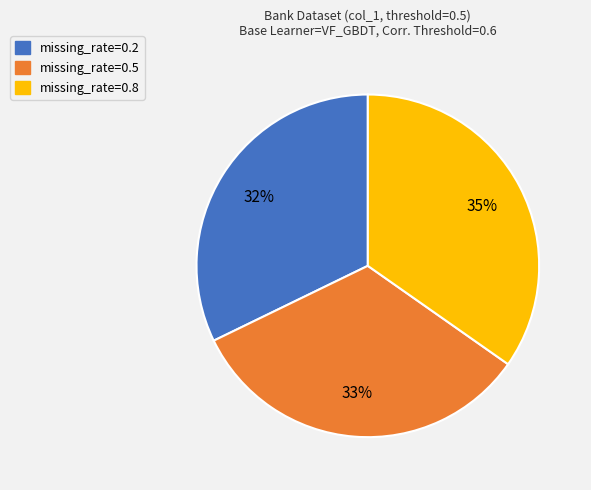

Between missing_rate=0.8 and missing_rate=0.2, which is larger?

missing_rate=0.8